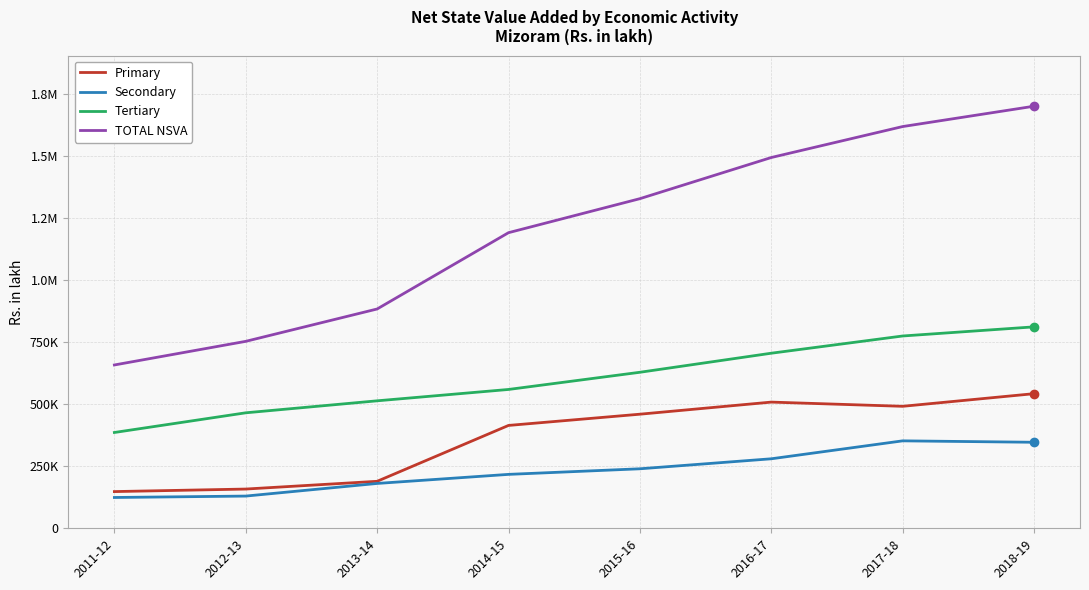

The Tertiary series shows 628130.0 at 2015-16. True or false?

True